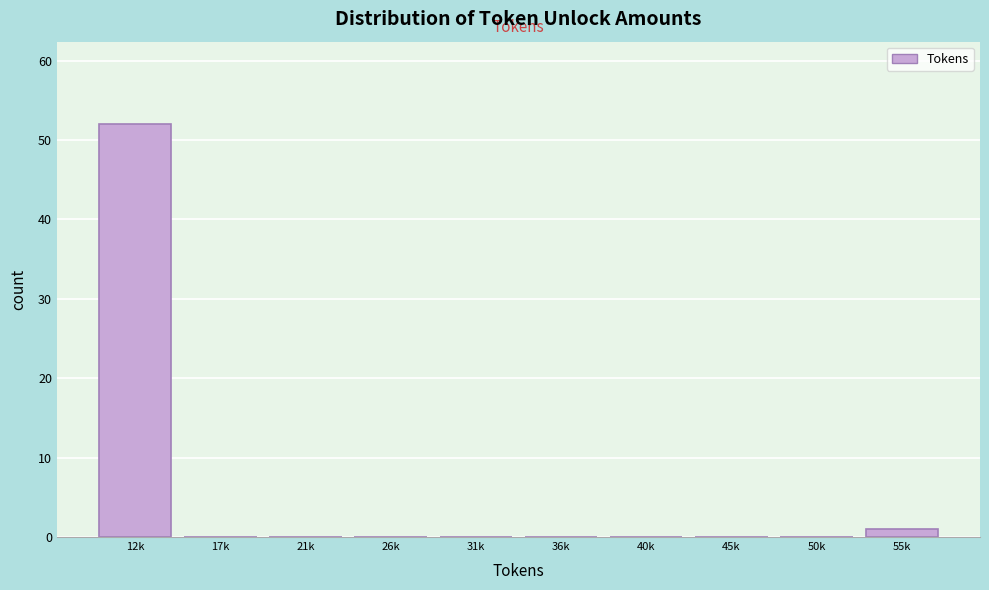

Reading left to right, what are all the values shown in this chart?

12k=52	17k=0	21k=0	26k=0	31k=0	36k=0	40k=0	45k=0	50k=0	55k=1